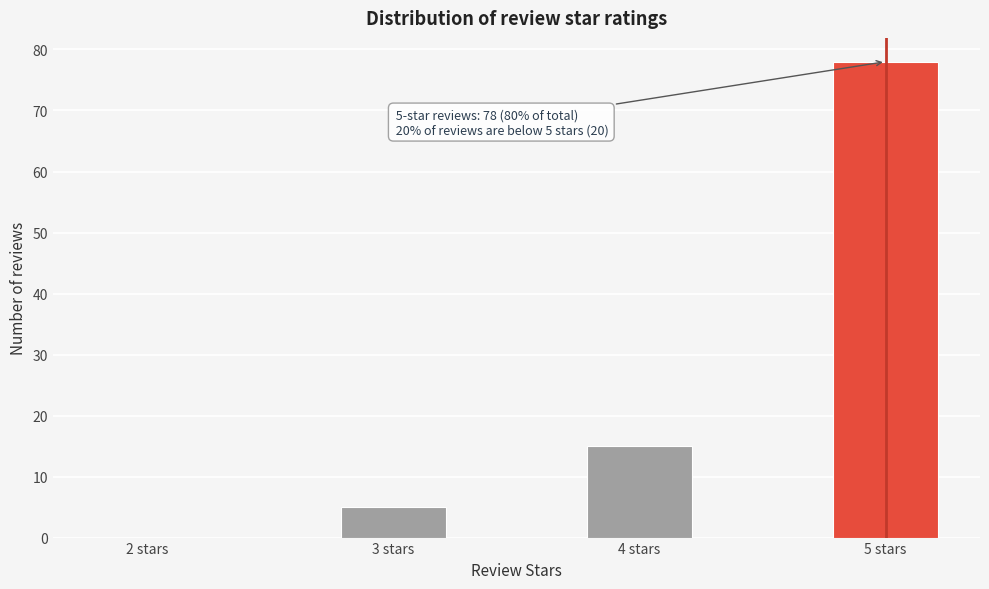

Which range on the x-axis has the tallest bar?

4.75 to 5.25